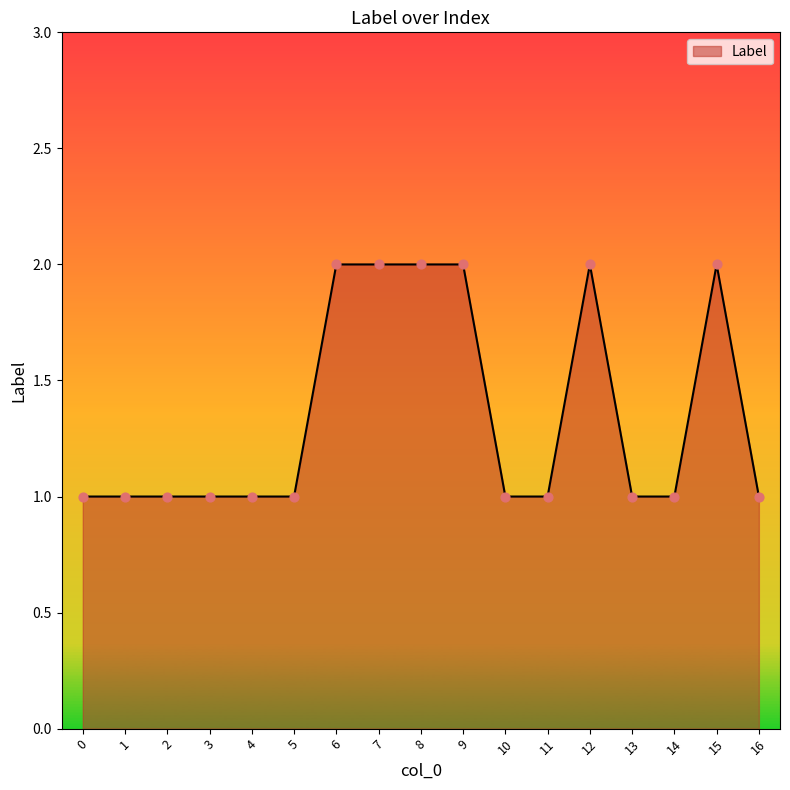

Approximately how many times larger is the value at 0 compared to 10?

1.0